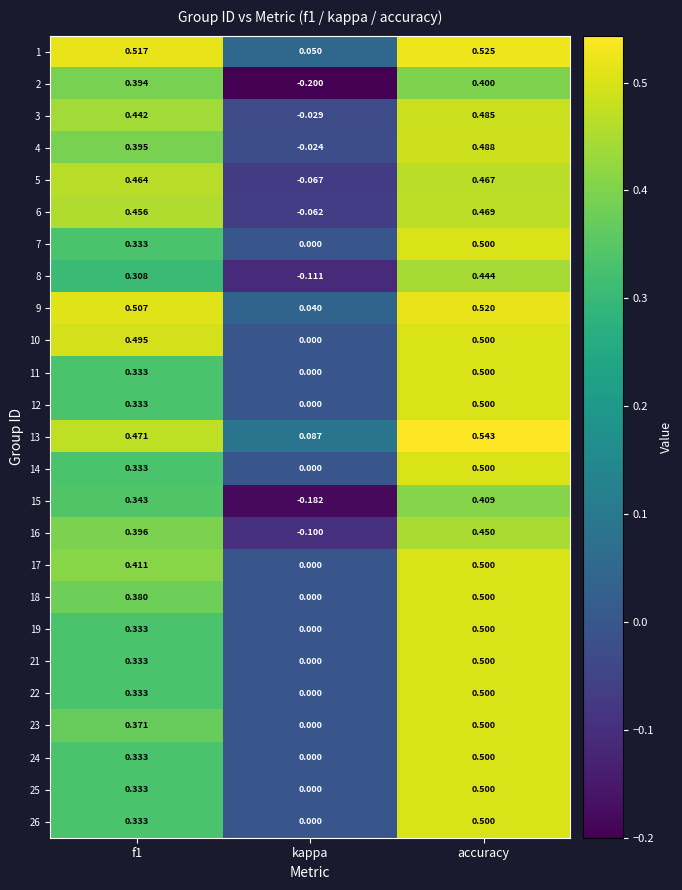

At which label is 4 closest to 0?

kappa